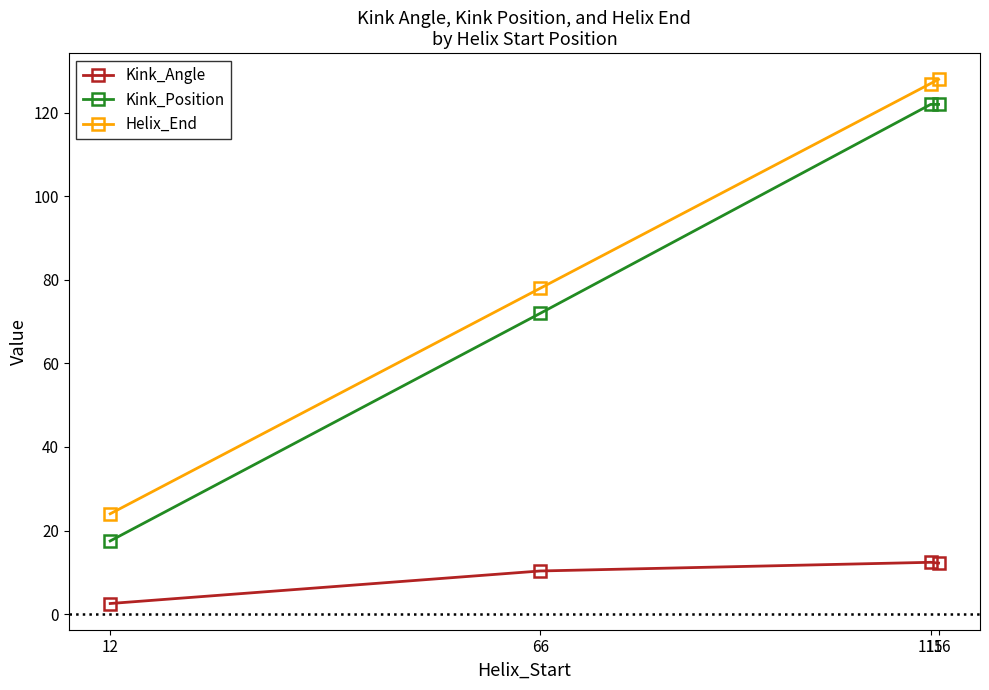

Which series has the widest spread of values?

Kink_Position